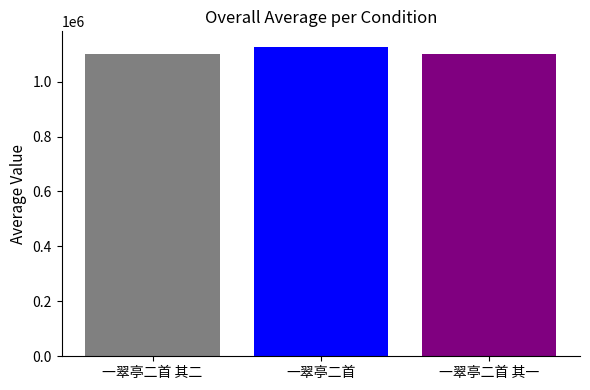

How many bars are there in total?

3